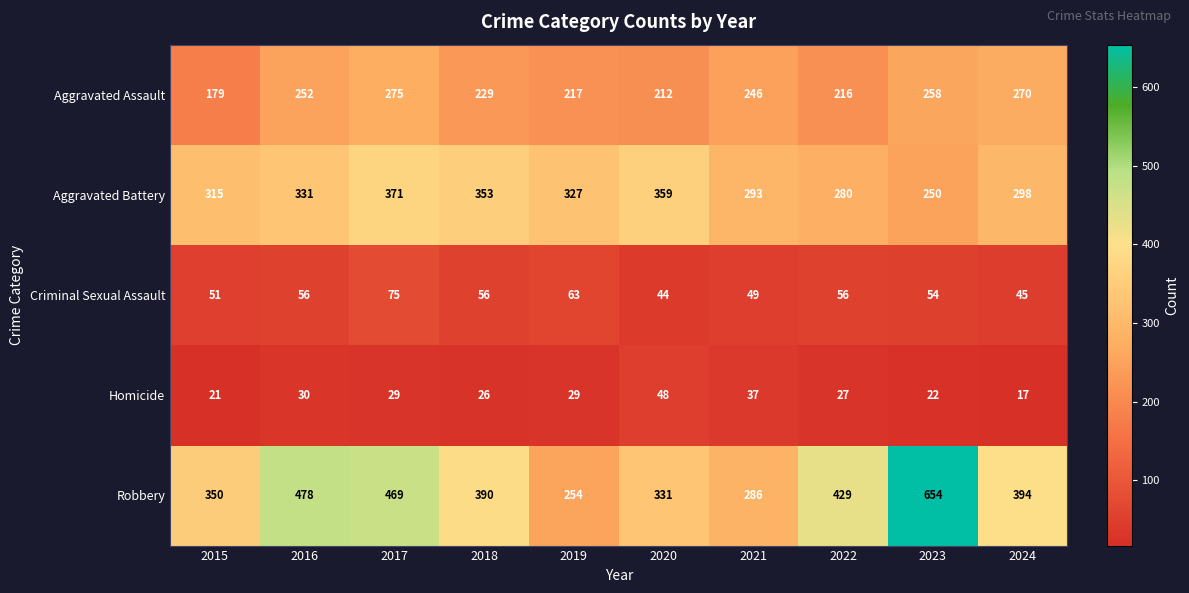

The value of Robbery at 2018 is 390. True or false?

True